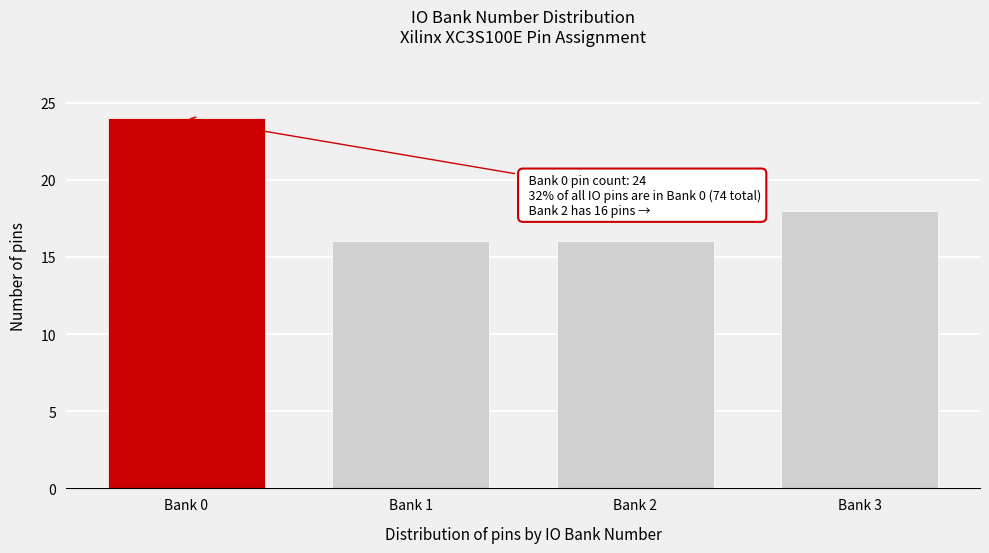

Reading left to right, extract all data points from this chart.

24	16	16	18